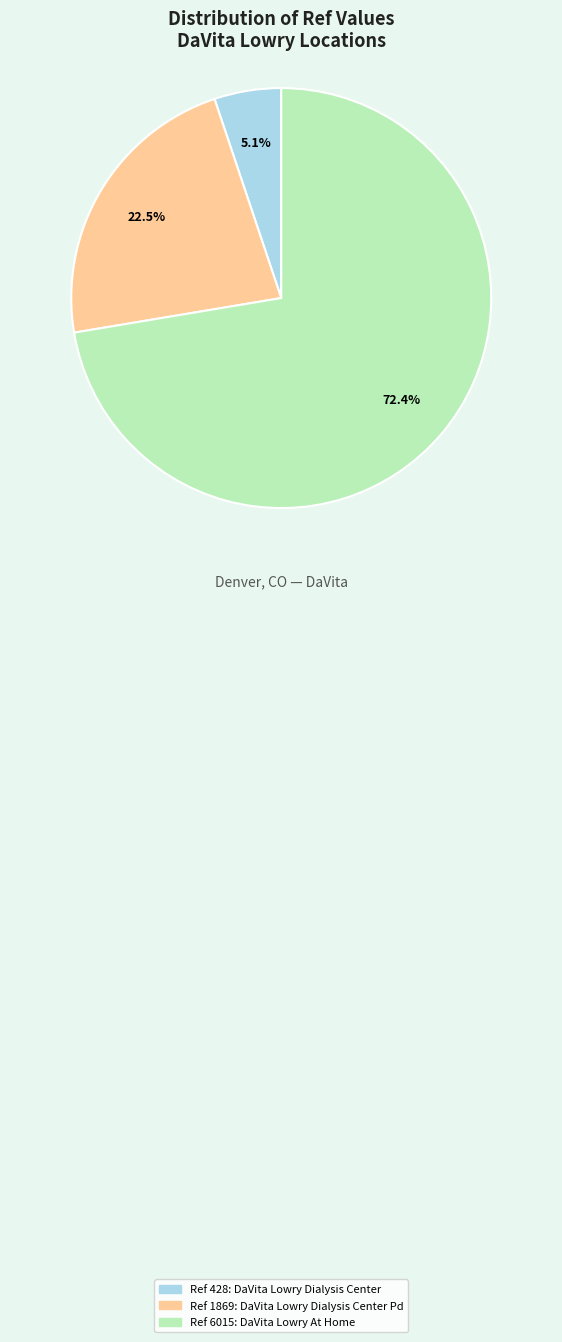

How many segments does this pie chart have?

3